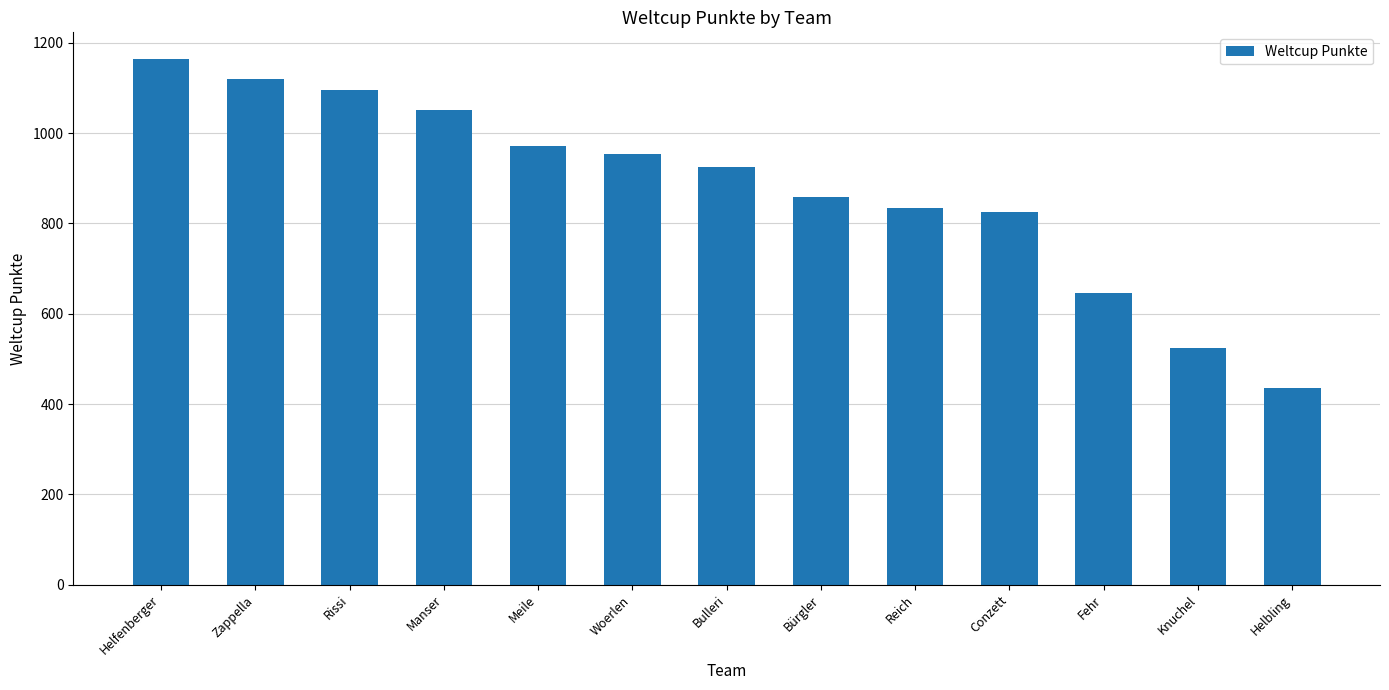

The value at Woerlen is 450. True or false?

False